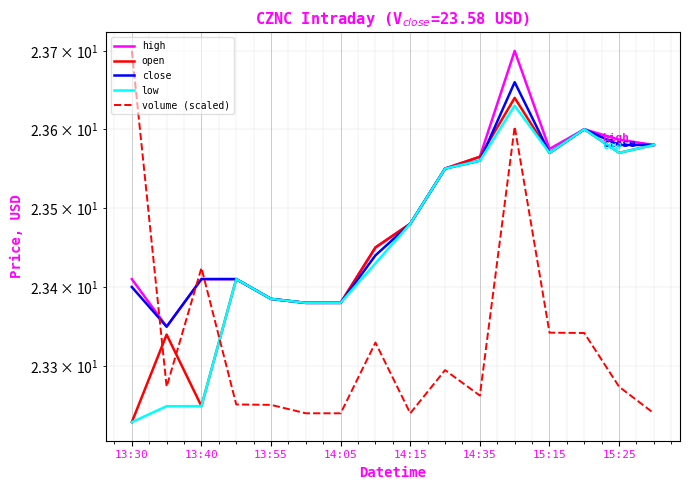

What is the maximum value for open?

23.6